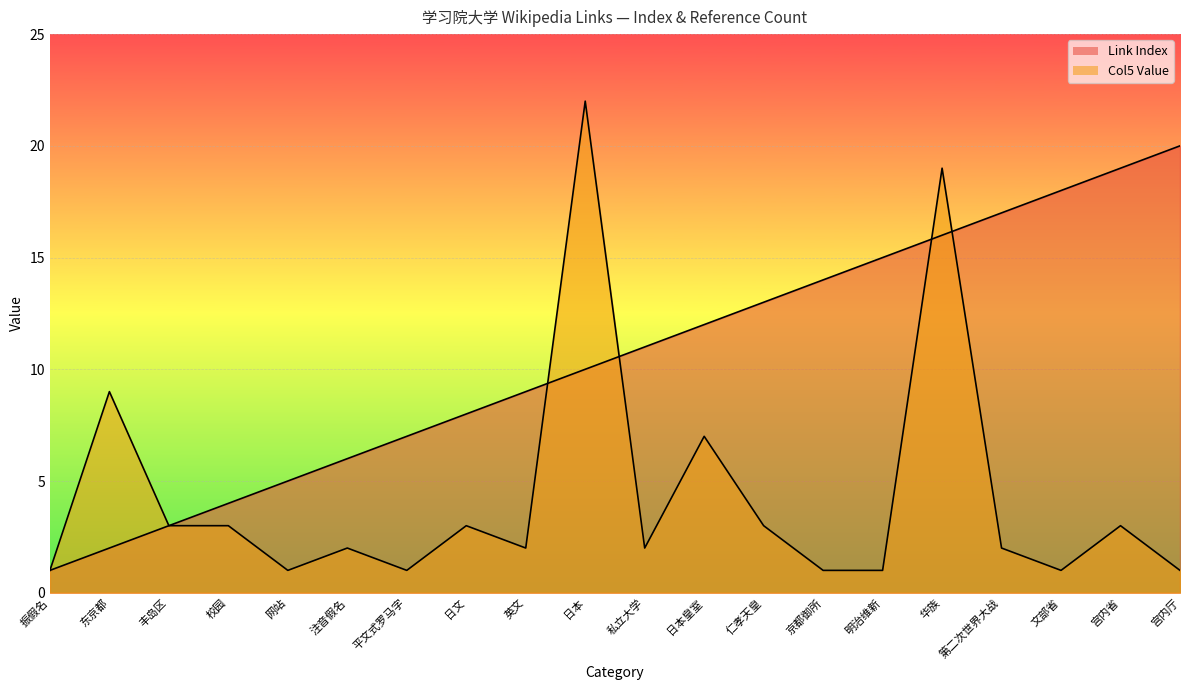

Between which two adjacent categories do Link Index and Col5 Value first intersect?

英文 and 日本